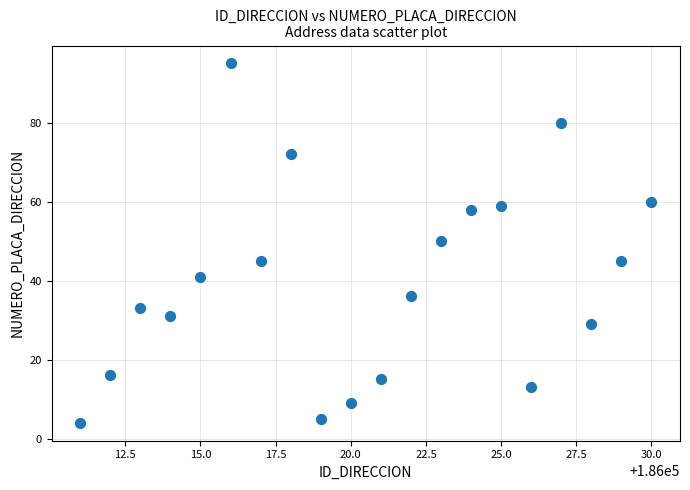

What is the range of X values (max minus min)?

19